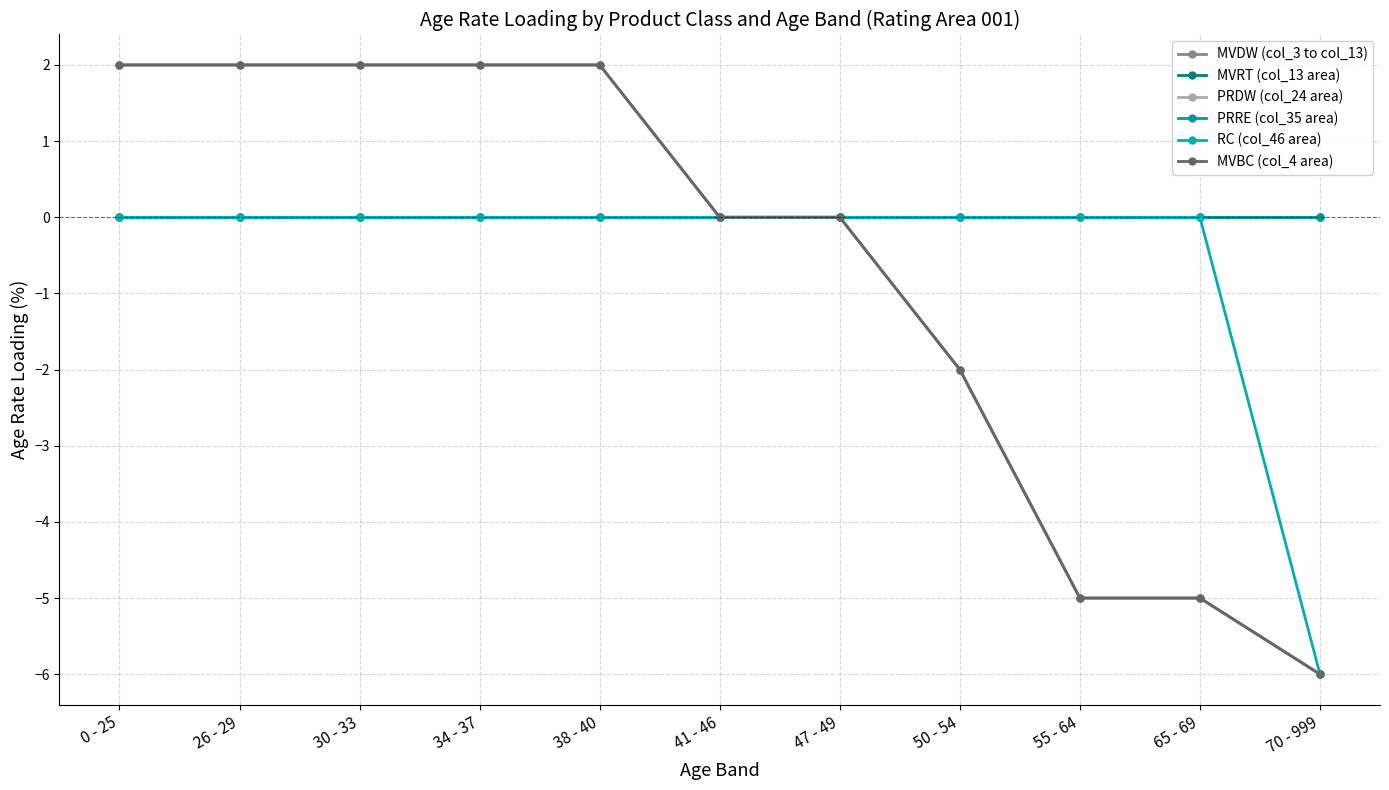

How many lines are shown in the chart?

6